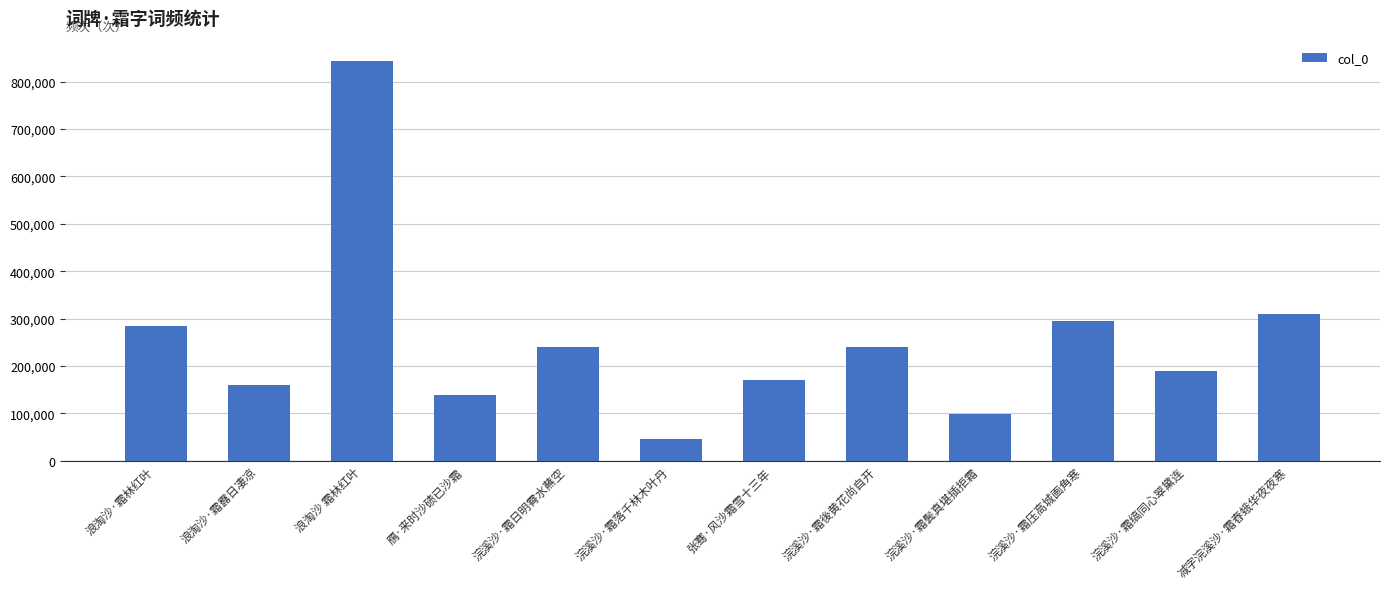

What is the sum of the values at 张骞·风沙霜雪十三年 and 浪淘沙 霜林红叶?

1015309